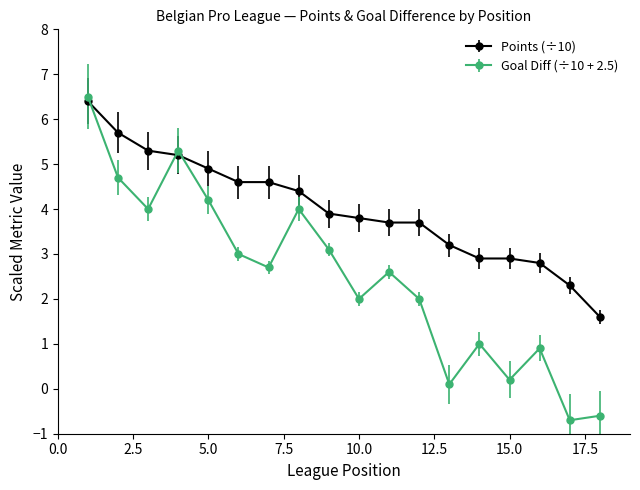

True or false: Goal Diff (÷10 + 2.5) has more than 1 points higher than both neighbors.

True